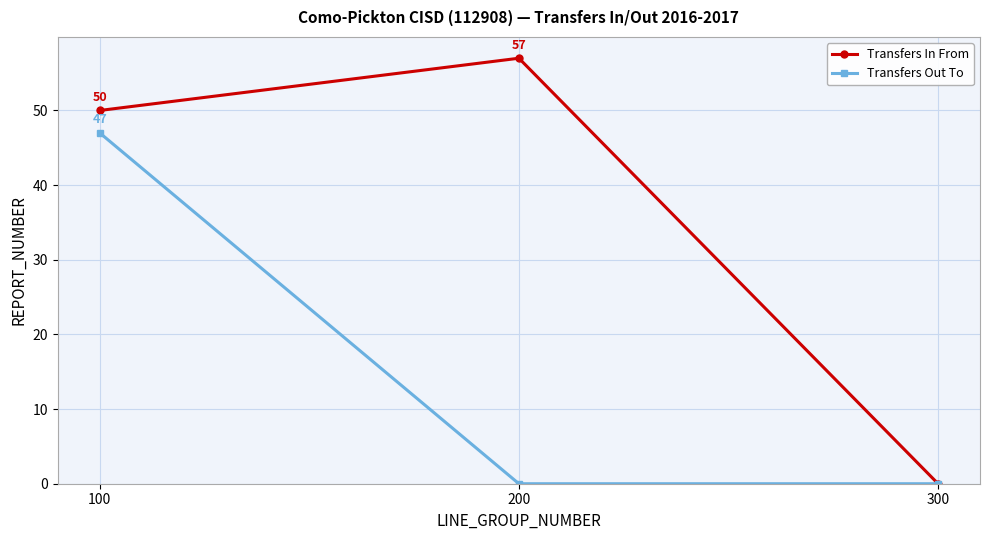

Where is Transfers In From nearest to the value 28?

100